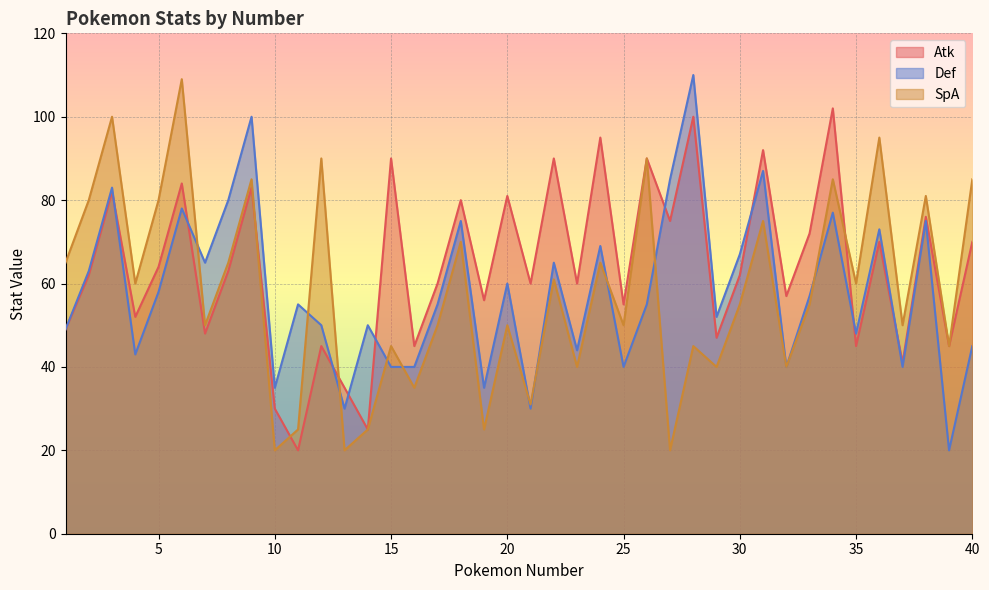

Reading right to left, extract all data points from this chart.

Atk: 40=70	39=45	38=76	37=41	36=70	35=45	34=102	33=72	32=57	31=92	30=62	29=47	28=100	27=75	26=90	25=55	24=95	23=60	22=90	21=60	20=81	19=56	18=80	17=60	16=45	15=90	14=25	13=35	12=45	11=20	10=30	9=83	8=63	7=48	6=84	5=64	4=52	3=82	2=62	1=49
Def: 40=45	39=20	38=75	37=40	36=73	35=48	34=77	33=57	32=40	31=87	30=67	29=52	28=110	27=85	26=55	25=40	24=69	23=44	22=65	21=30	20=60	19=35	18=75	17=55	16=40	15=40	14=50	13=30	12=50	11=55	10=35	9=100	8=80	7=65	6=78	5=58	4=43	3=83	2=63	1=49
SpA: 40=85	39=45	38=81	37=50	36=95	35=60	34=85	33=55	32=40	31=75	30=55	29=40	28=45	27=20	26=90	25=50	24=65	23=40	22=61	21=31	20=50	19=25	18=70	17=50	16=35	15=45	14=25	13=20	12=90	11=25	10=20	9=85	8=65	7=50	6=109	5=80	4=60	3=100	2=80	1=65